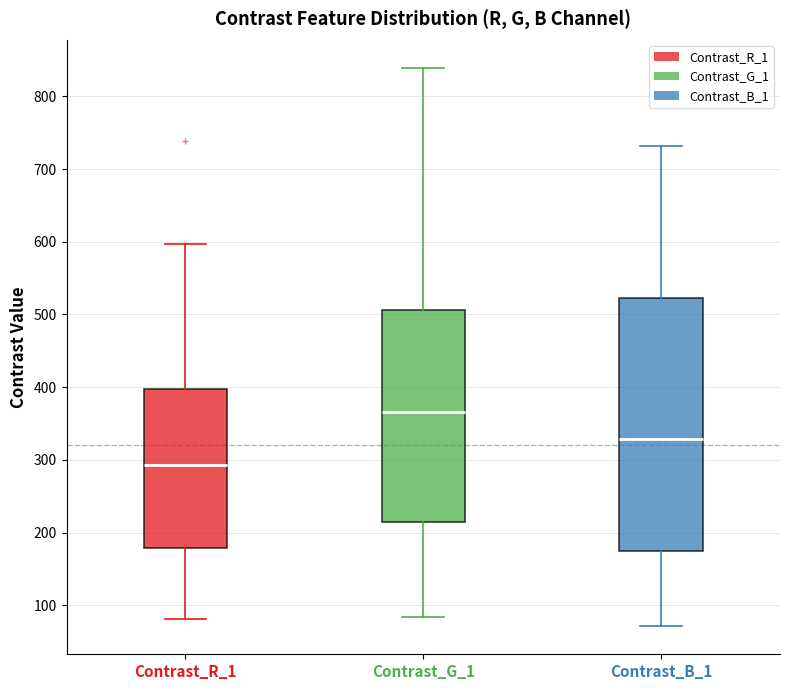

Where does the lower whisker of the box for Contrast_B_1 end on the y-axis? The values are not printed on the chart, so give them approximately, as read against the axis.

70